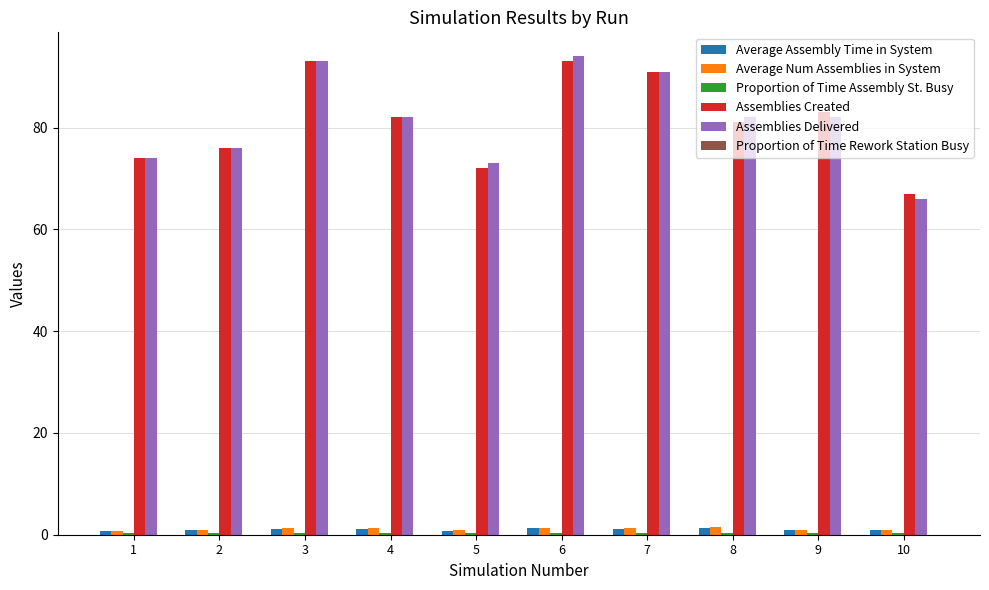

What is the greatest value displayed?

94.0